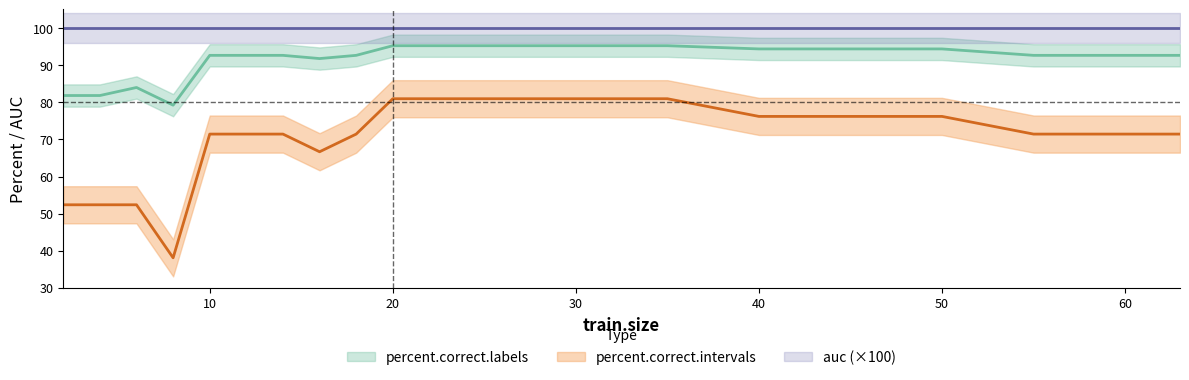

Which series has the widest spread of values?

percent.correct.intervals